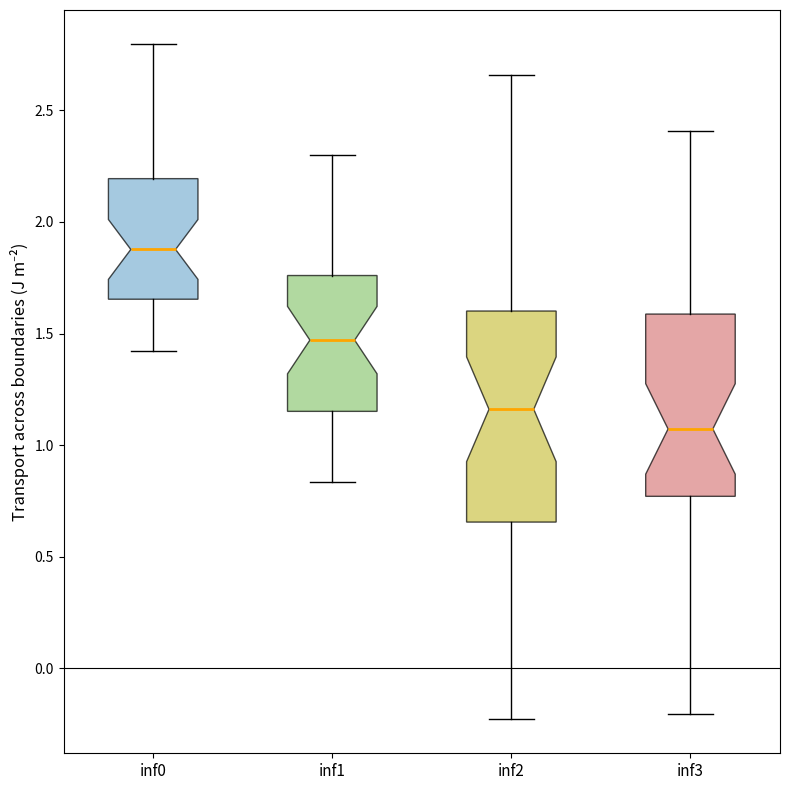

Which box's median line is the highest?

inf0